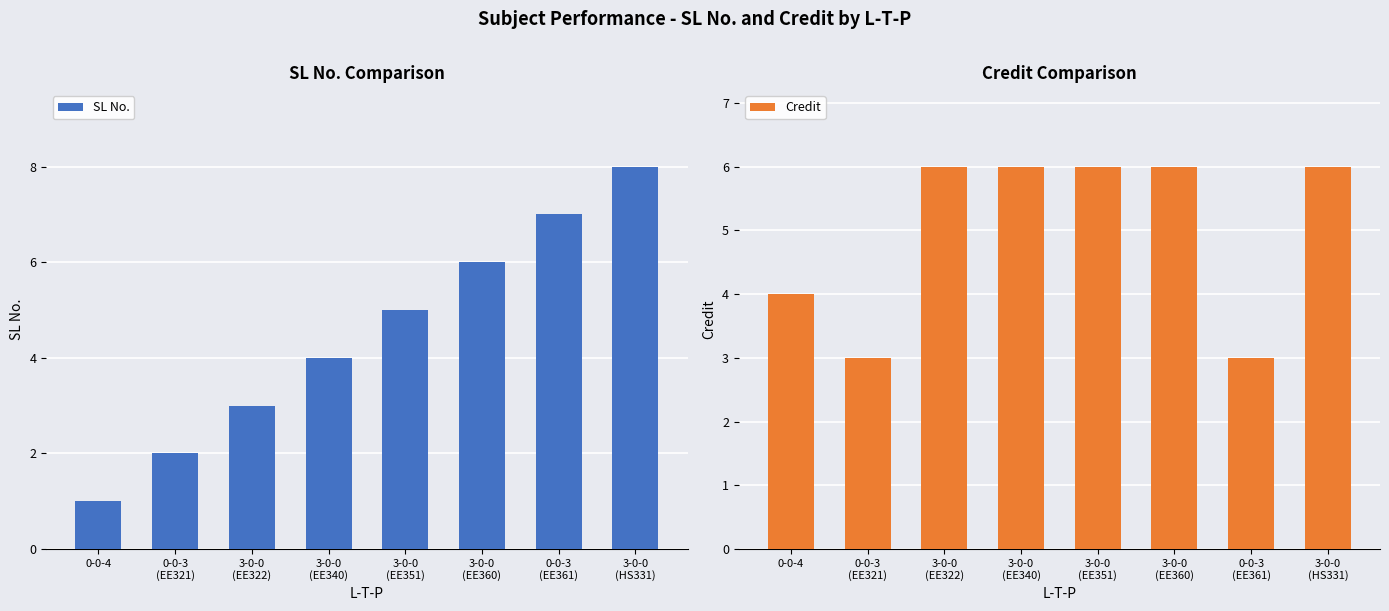

Count the SL No. values in the range 3 to 7.

5